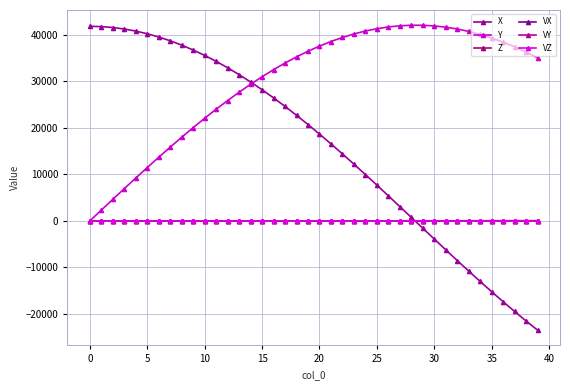

How many series are shown in this chart?

6